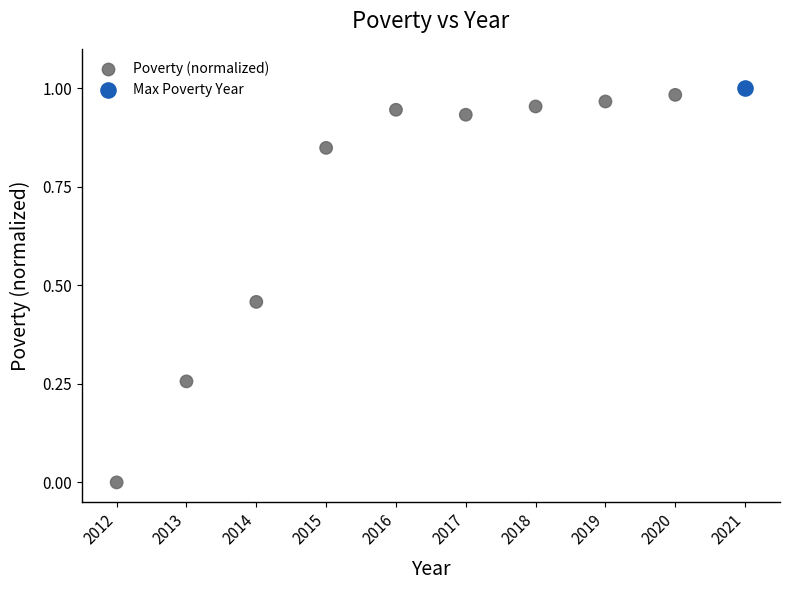

What are all the series names shown in the legend?

Poverty (normalized), Max Poverty Year